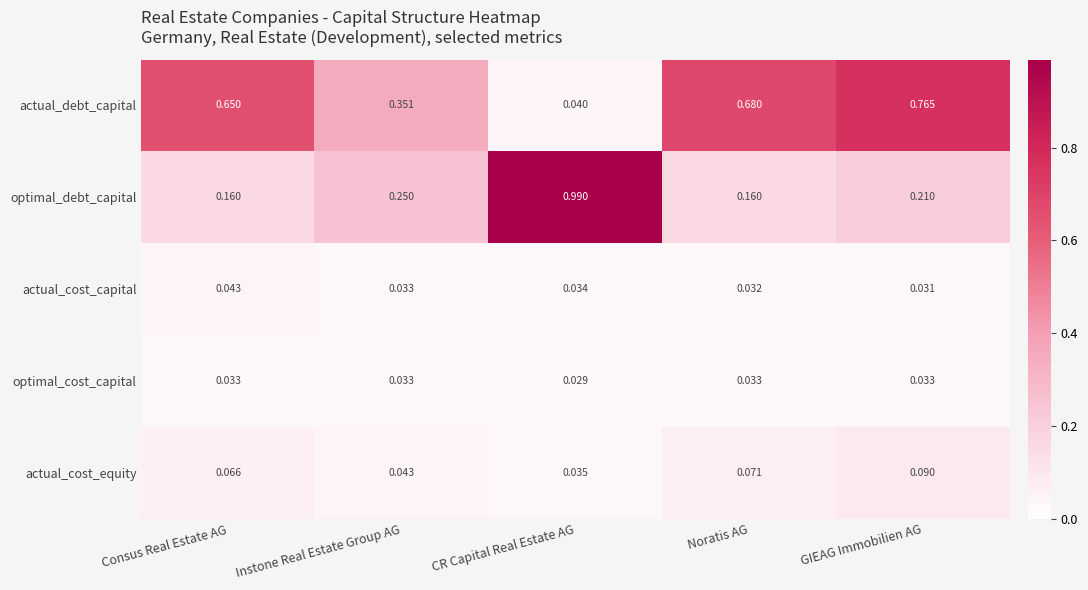

Which category has the highest value in the optimal_debt_capital series?

CR Capital Real Estate AG